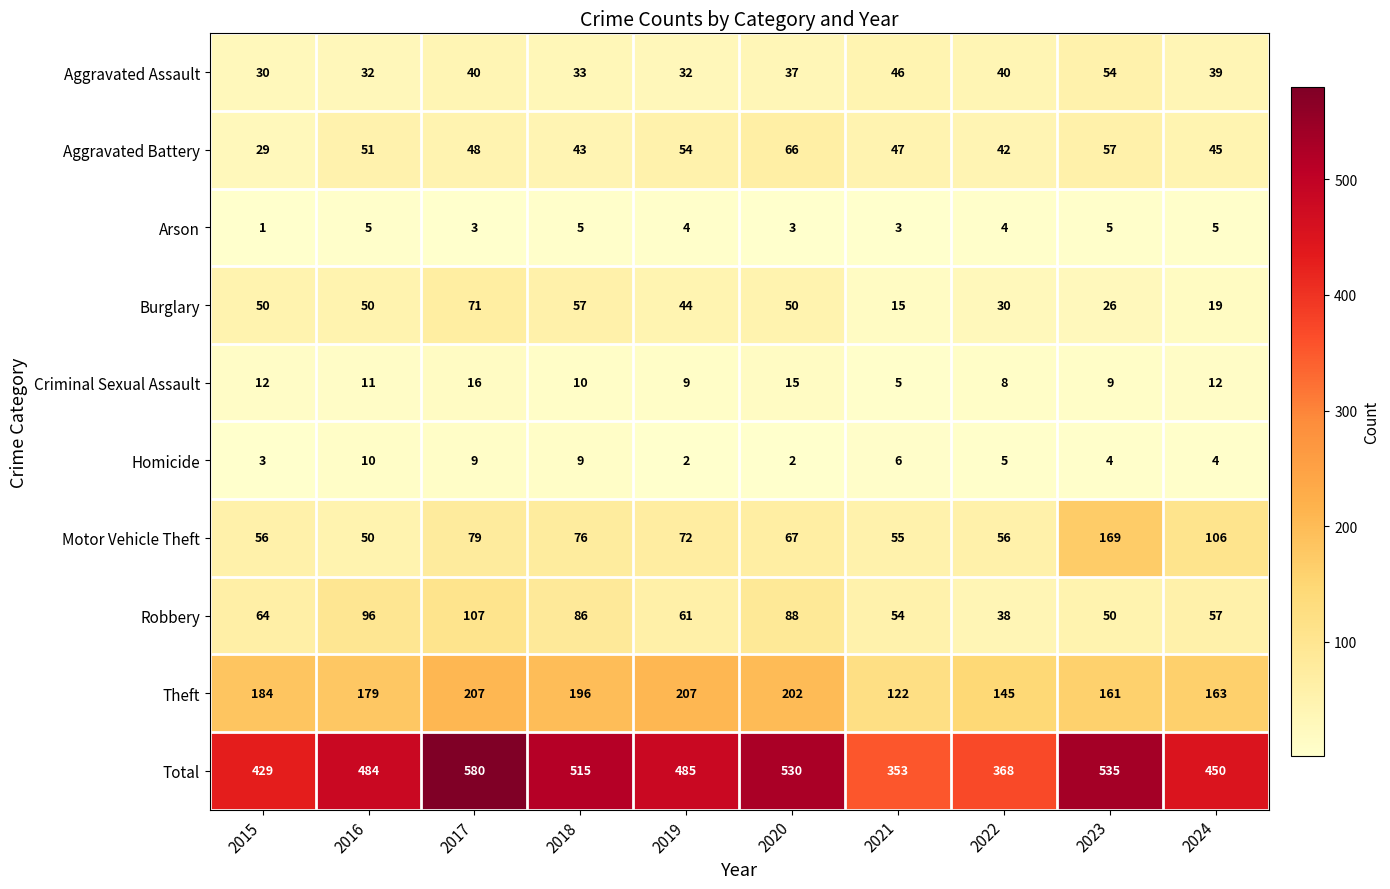

Is the value of Total at 2021 greater than the value of Arson at 2024?

Yes